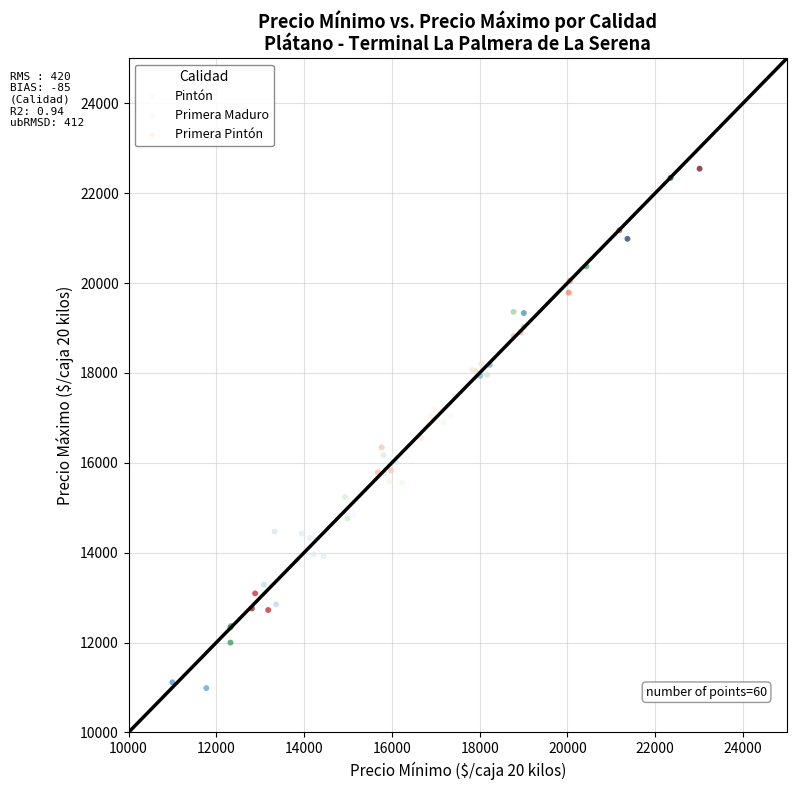

Which series reaches the maximum Y coordinate?

Primera Pintón